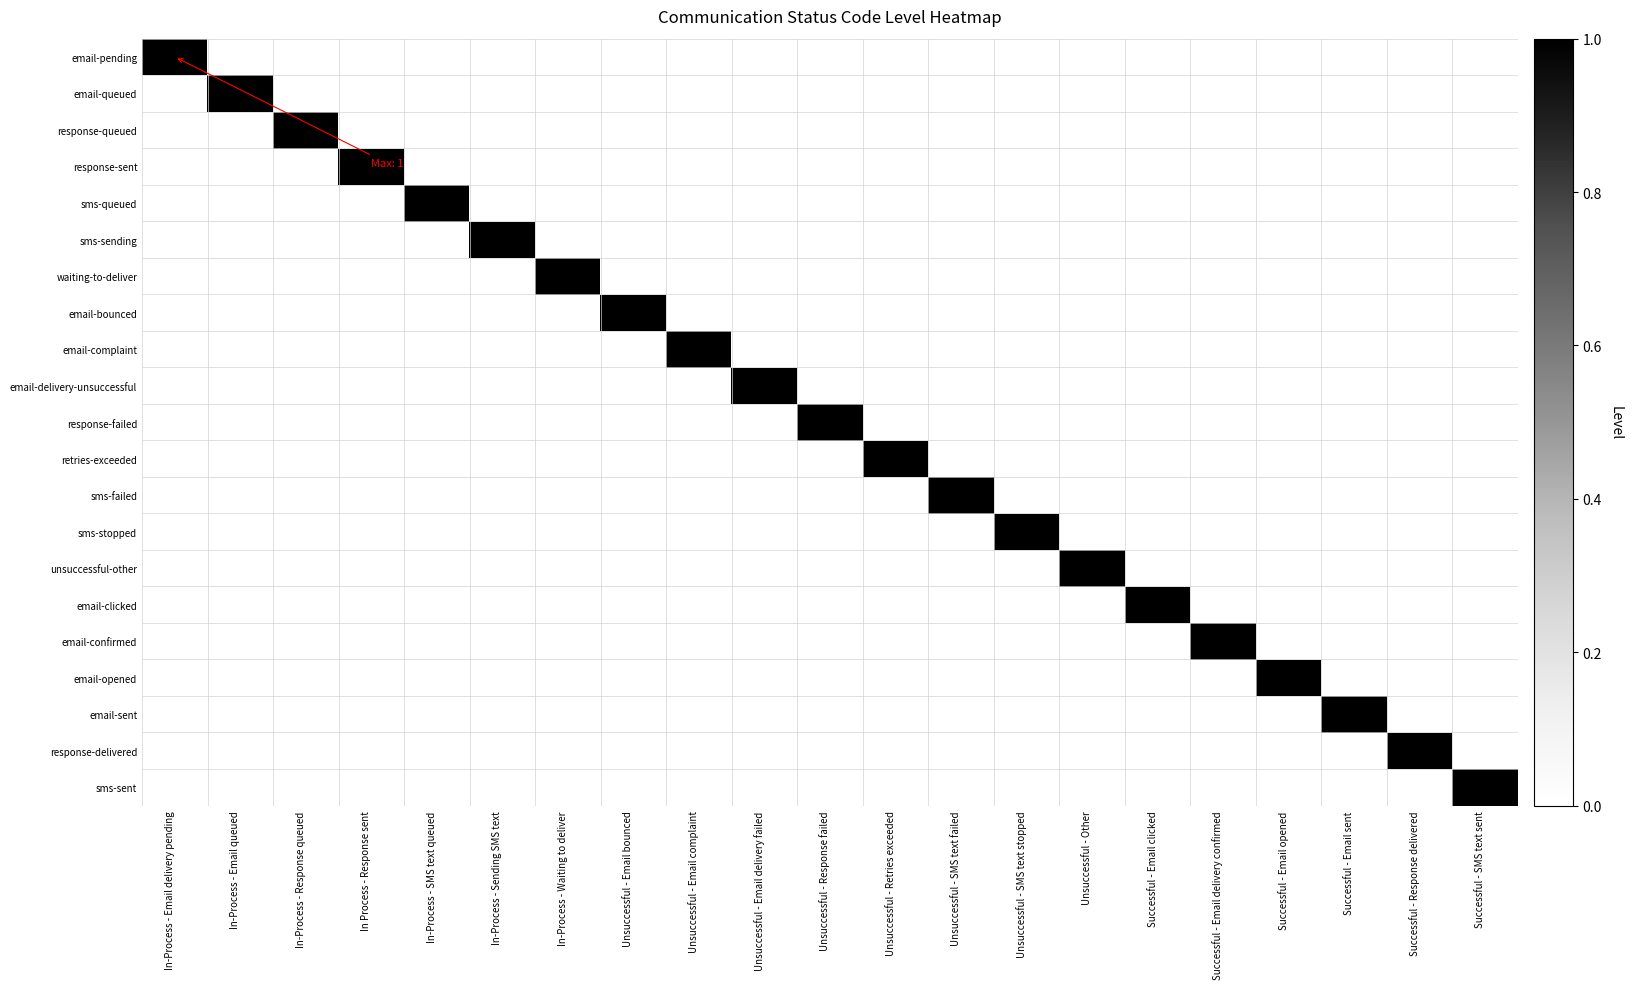

Rank the series by their maximum value, from highest to lowest.

email-pending, email-queued, response-queued, response-sent, sms-queued, sms-sending, waiting-to-deliver, email-bounced, email-complaint, email-delivery-unsuccessful, response-failed, retries-exceeded, sms-failed, sms-stopped, unsuccessful-other, email-clicked, email-confirmed, email-opened, email-sent, response-delivered, sms-sent